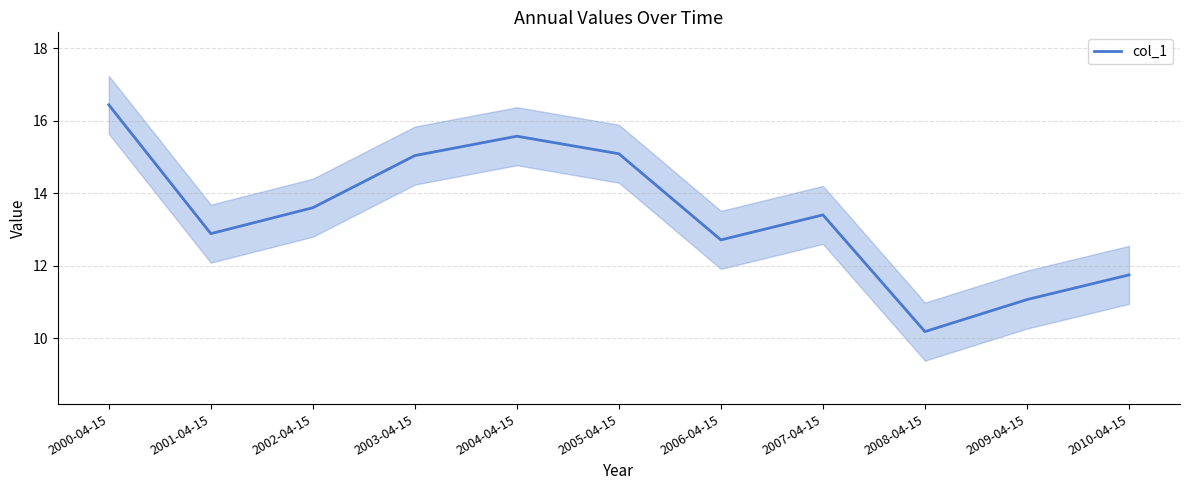

The value at 2000-04-15 is 16.4. True or false?

True